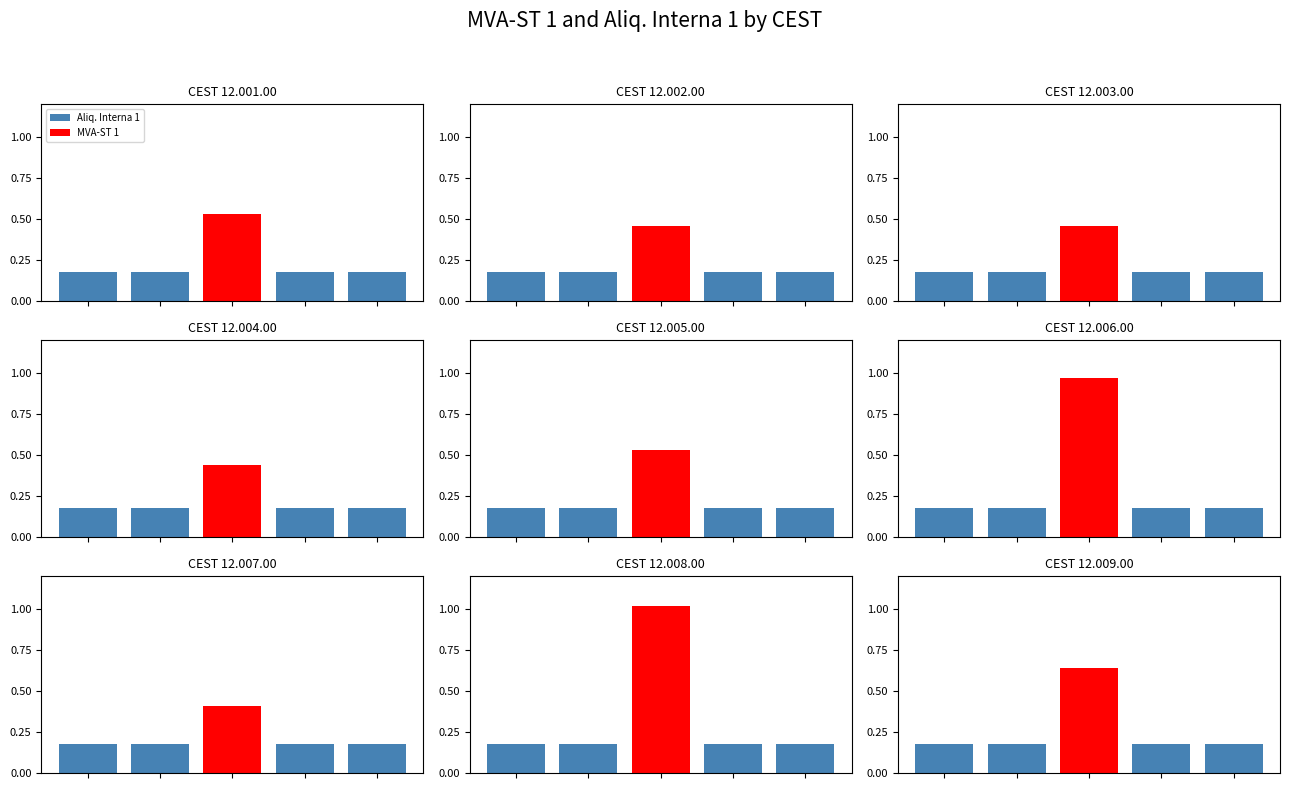

What position from the right is 12.003.00?

7